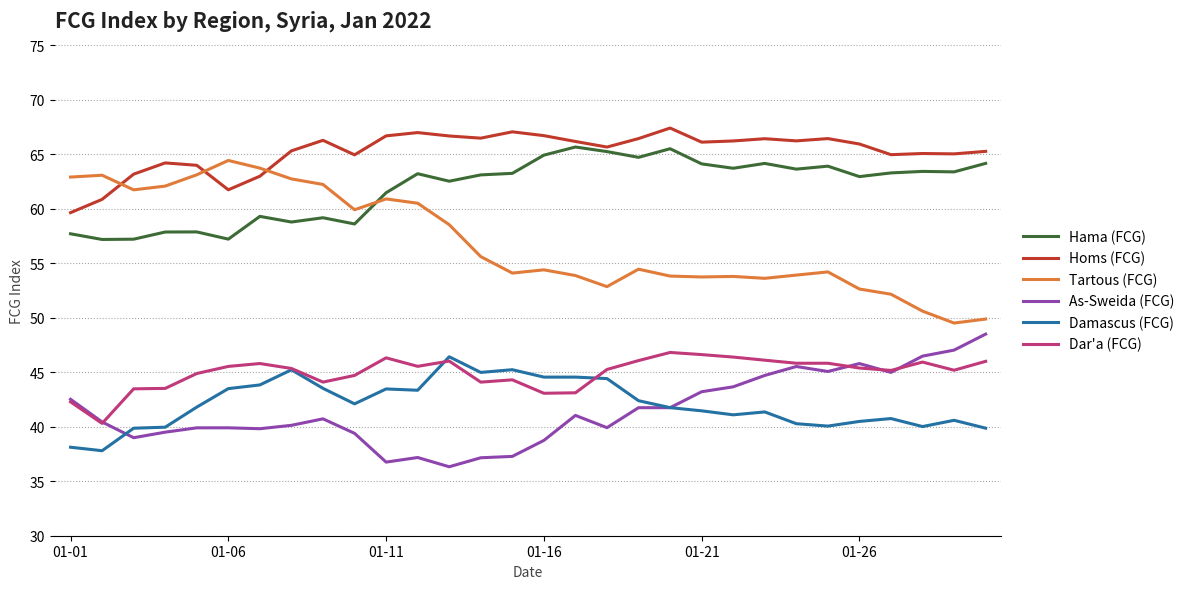

What is the minimum value shown in the chart?

36.3